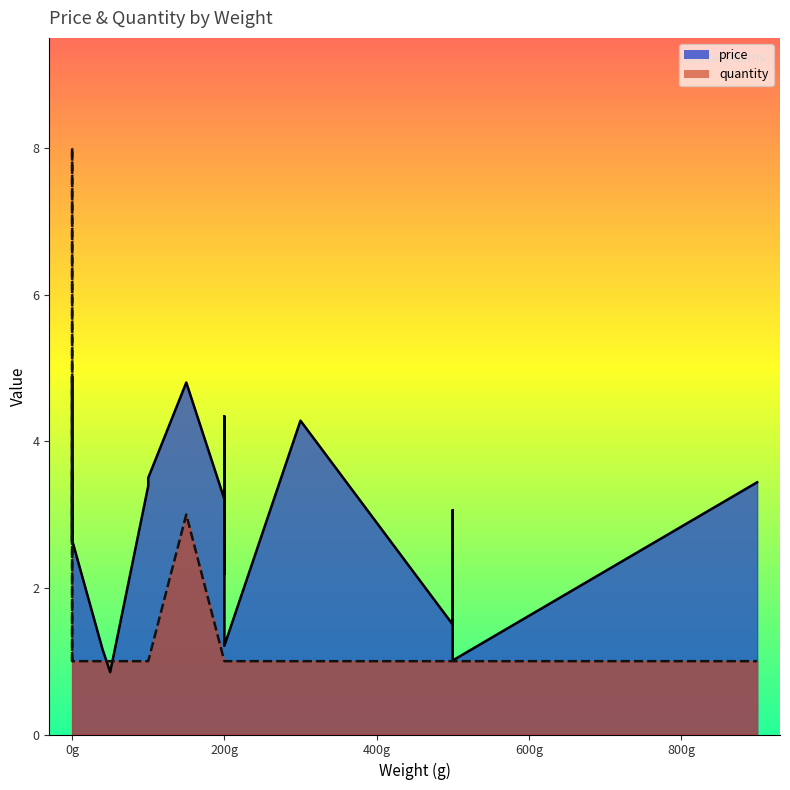

True or false: price has a value of 4.9 at 0.

True